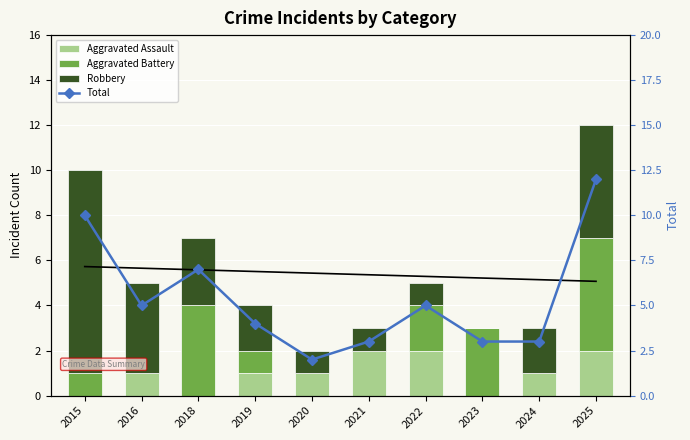

At which category is the sum across all series the highest?

2025